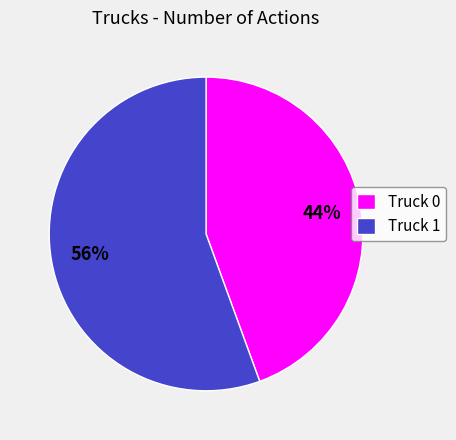

The Truck 1 slice represents 62% of the pie. True or false?

False